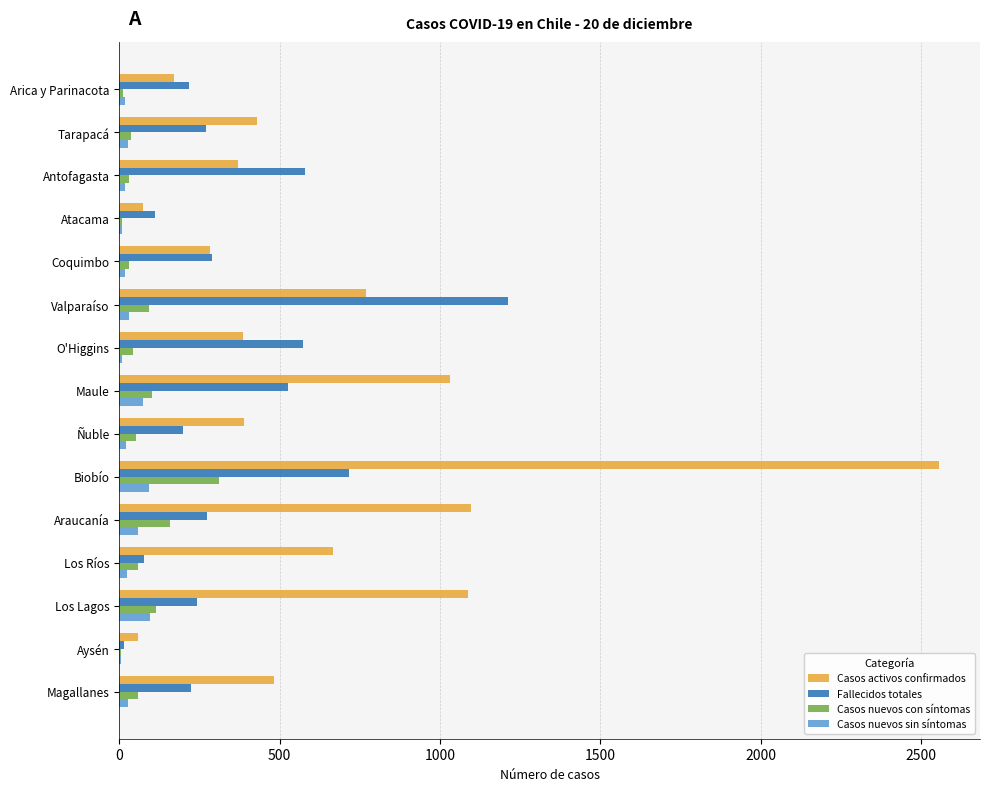

Is it true that Fallecidos totales equals 272 at Tarapacá?

True